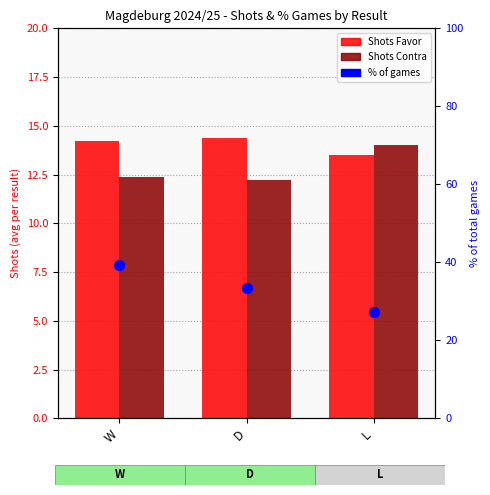

At how many categories does at least one series exceed 13?

3